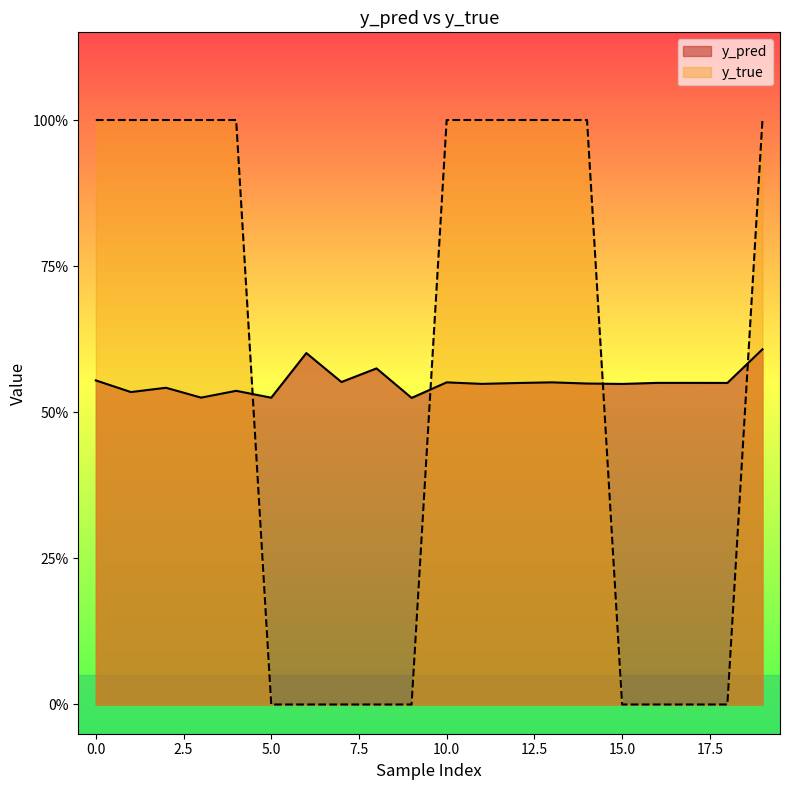

The y_true series shows -0.7 at 6. True or false?

False